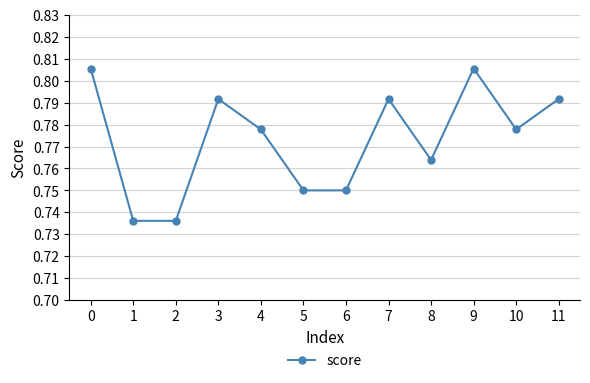

Which has a higher value, 4 or 7?

7